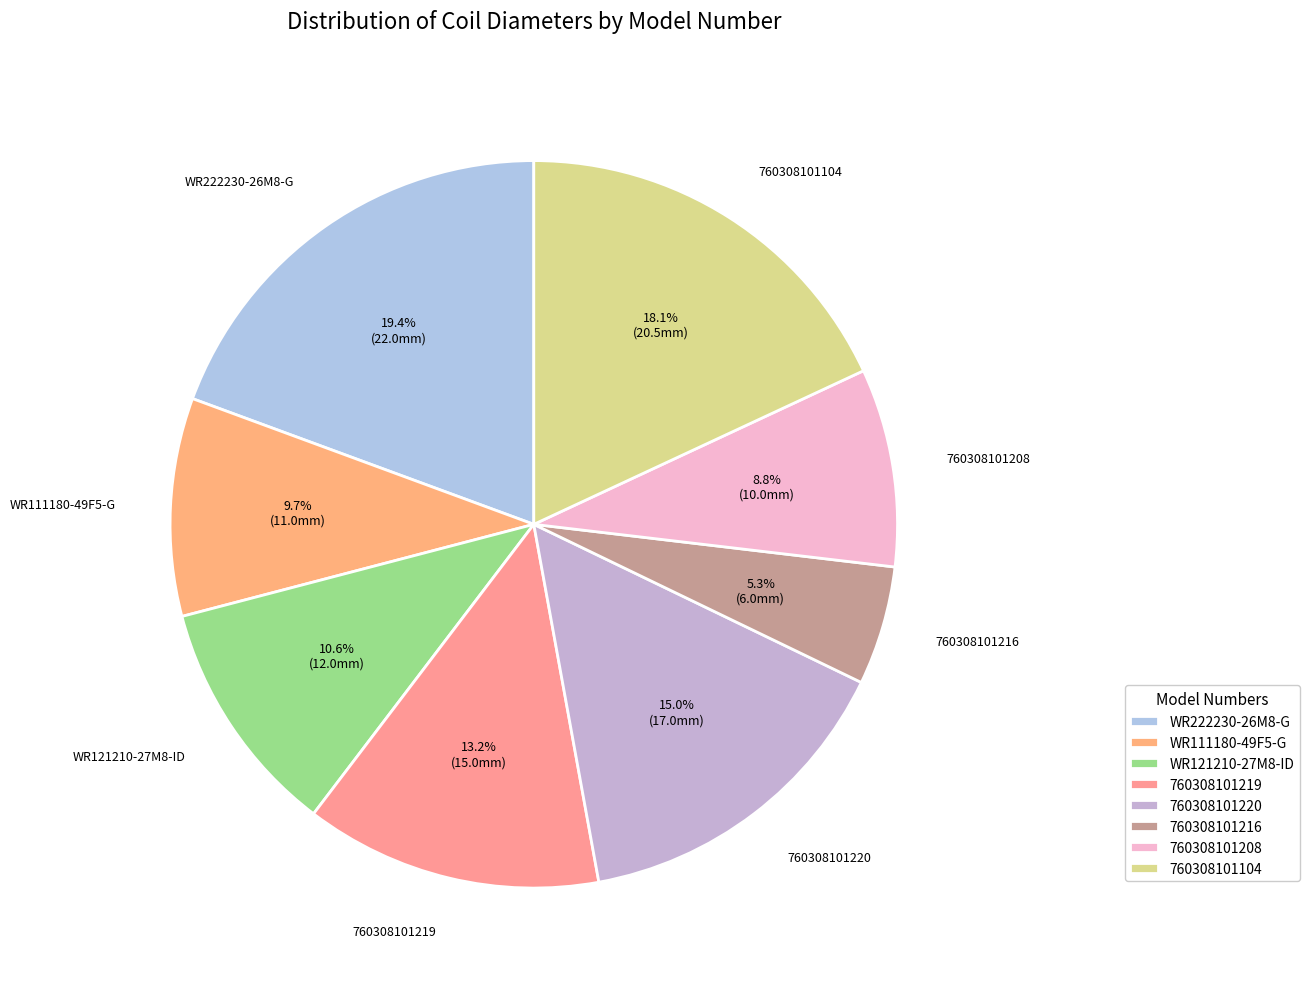

Does 760308101216 represent more than half of the total?

No